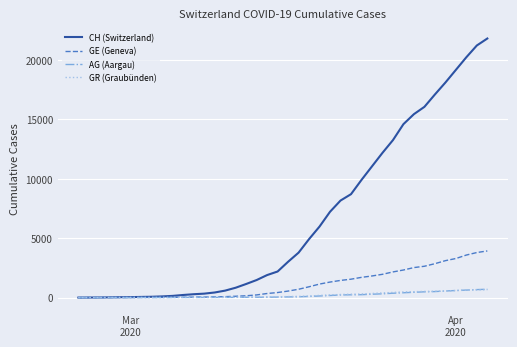

Which series has the largest total across all categories?

CH (Switzerland)